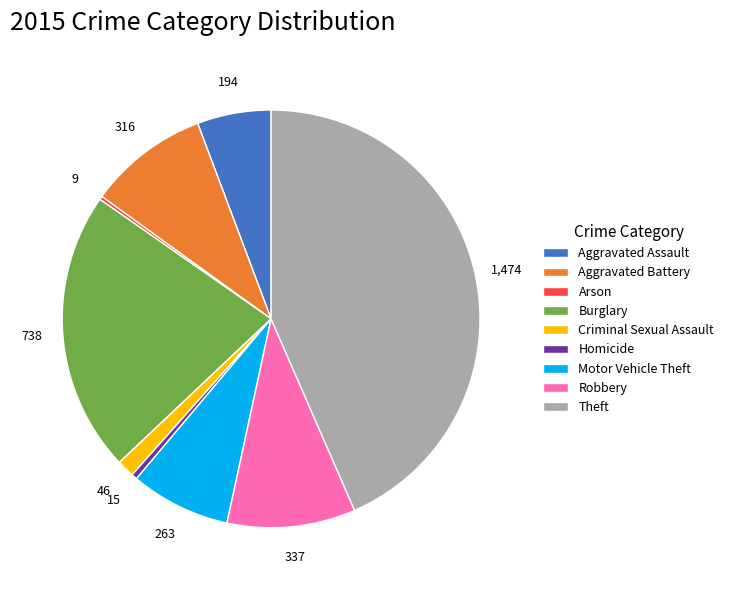

Which category has the biggest portion of the pie?

Theft